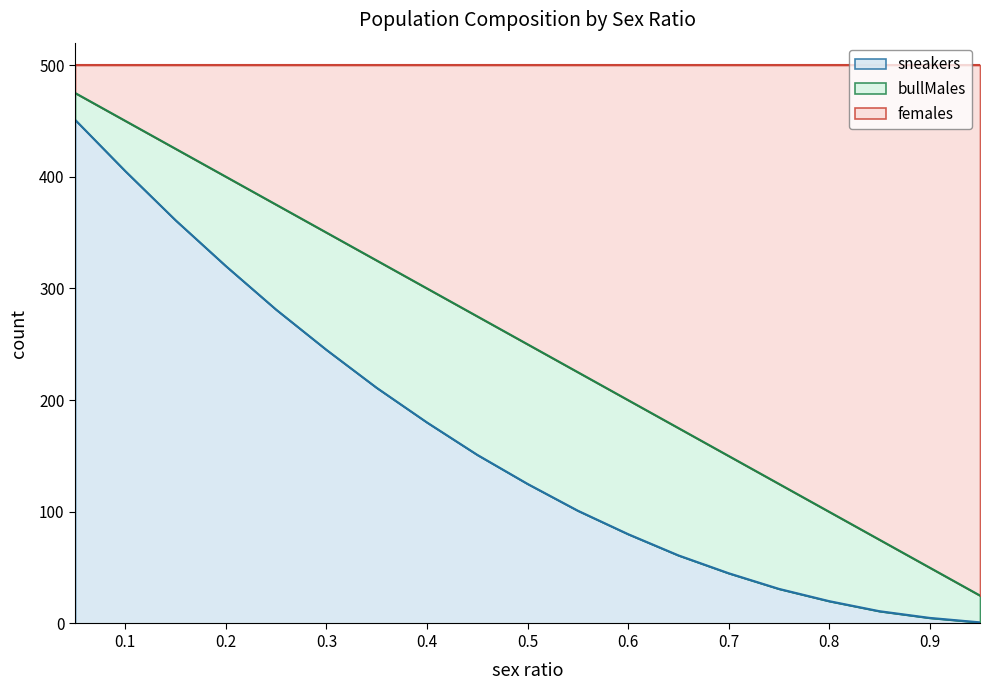

How many data points in sneakers are less than 125?

9